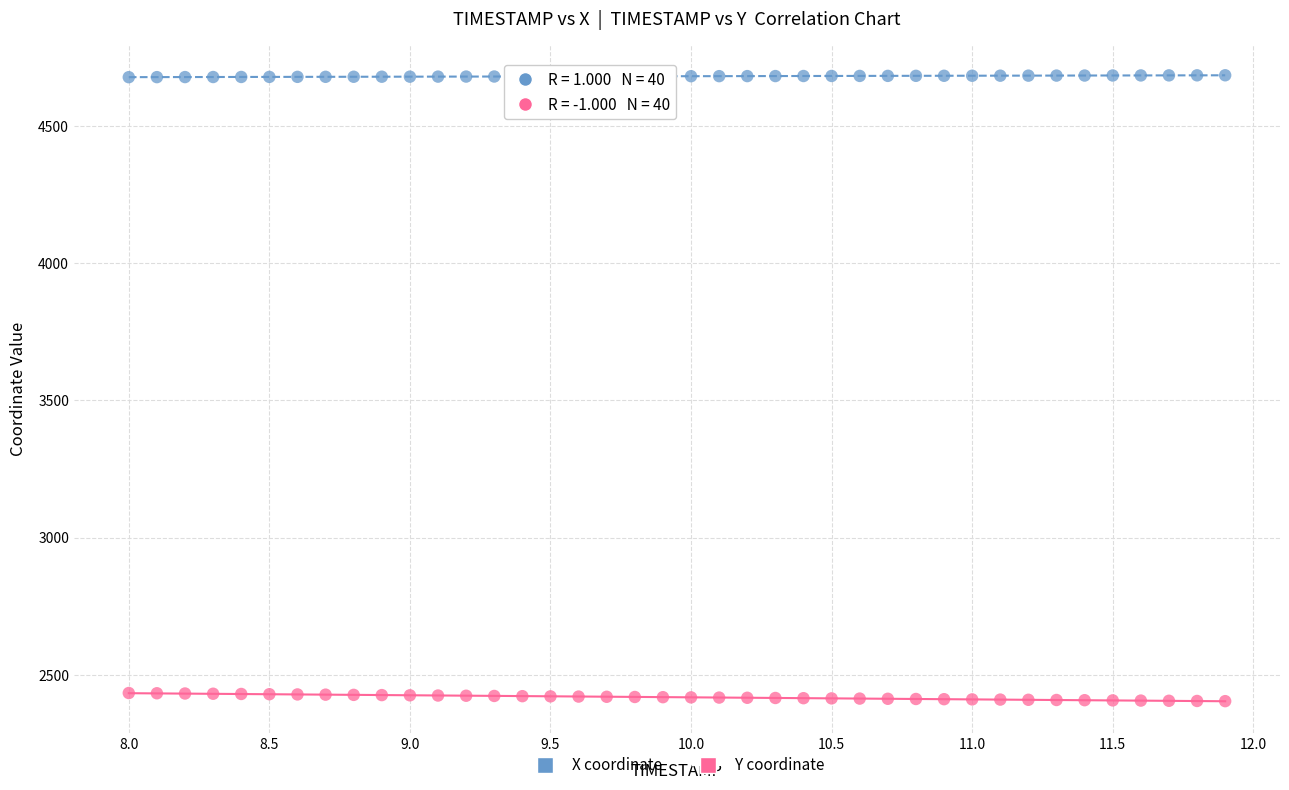

Which series reaches the minimum Y coordinate?

Y coordinate